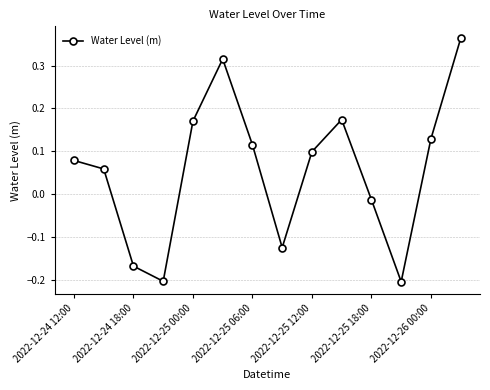

What is the difference between the second highest and second lowest values?

0.5